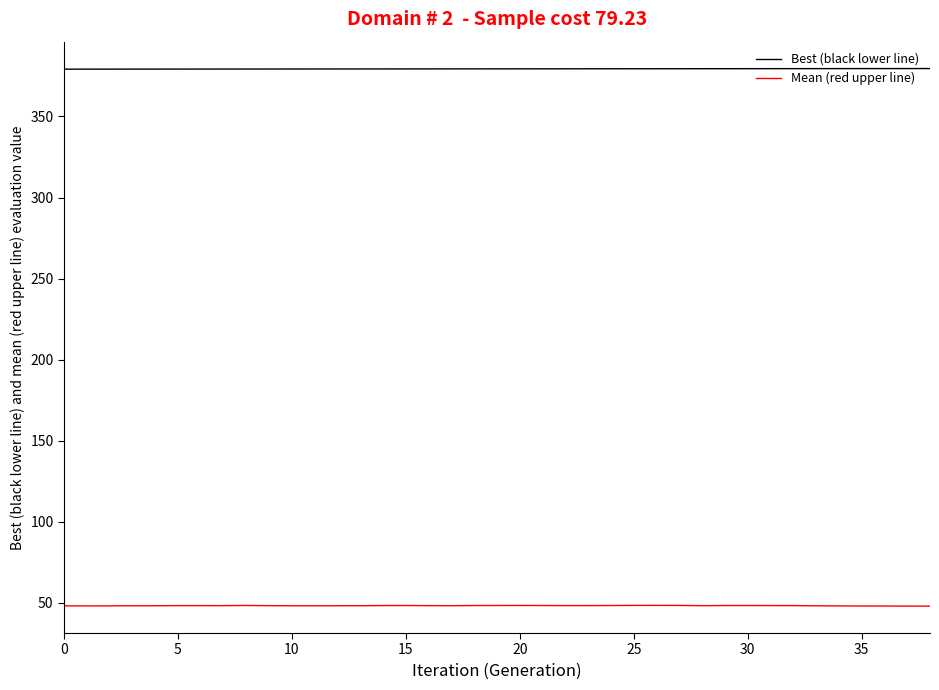

What is the difference between the second highest and second lowest values in the Mean (red upper line) series?

0.4